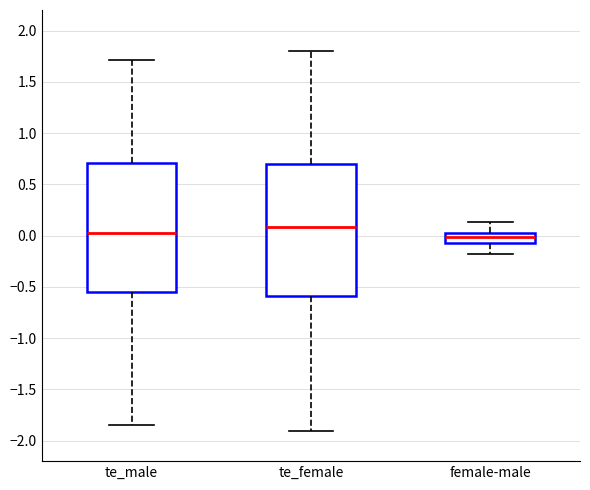

Where is the lower edge of the box for female-male on the y-axis? The values are not printed on the chart, so give them approximately, as read against the axis.

-0.10